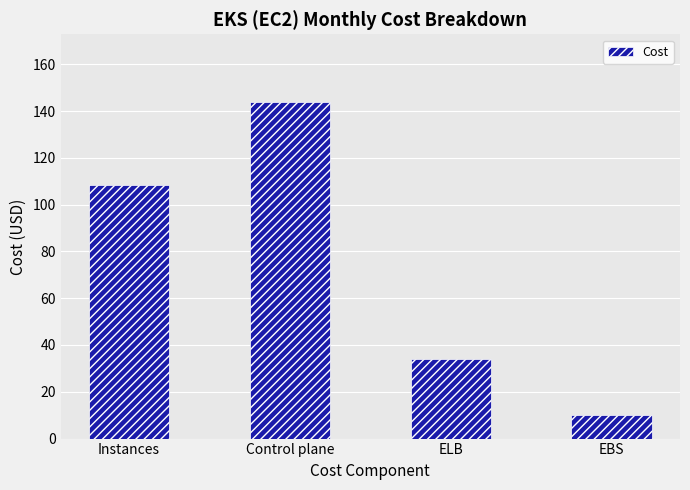

Are the bars horizontal?

No